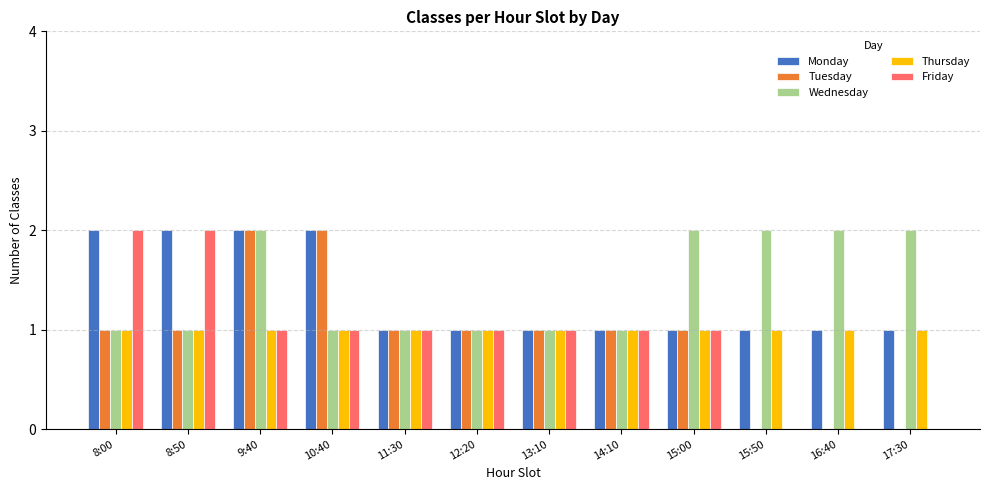

At which category is the sum across all series the highest?

9:40